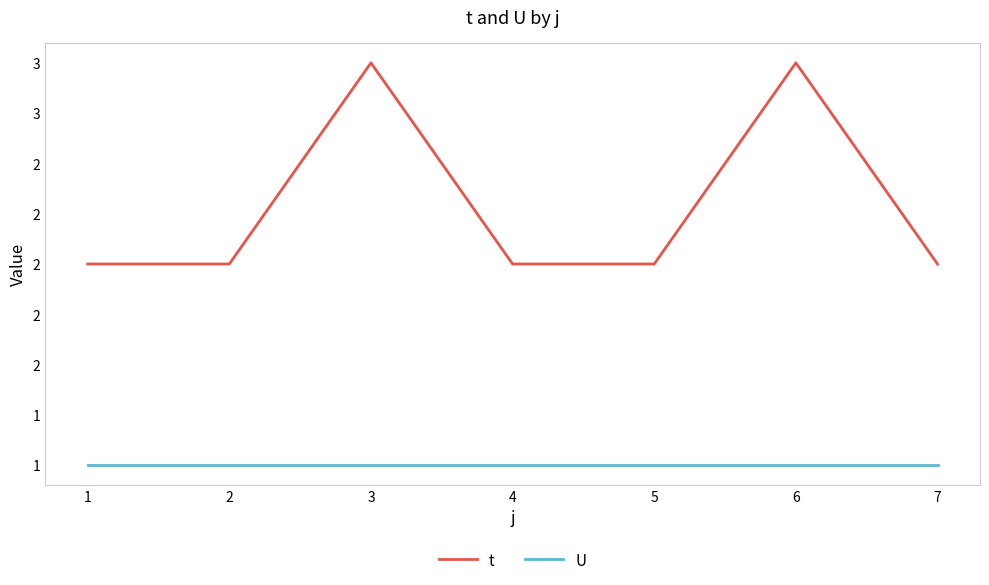

Between 5 and 6, which series saw the biggest shift?

t